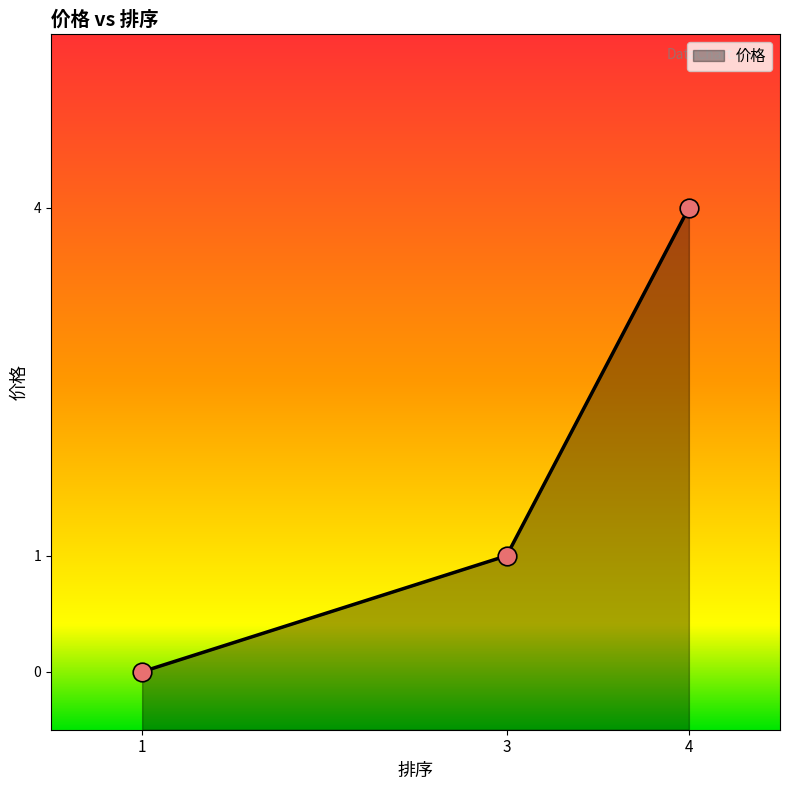

Which has a higher value, 4 or 3?

4